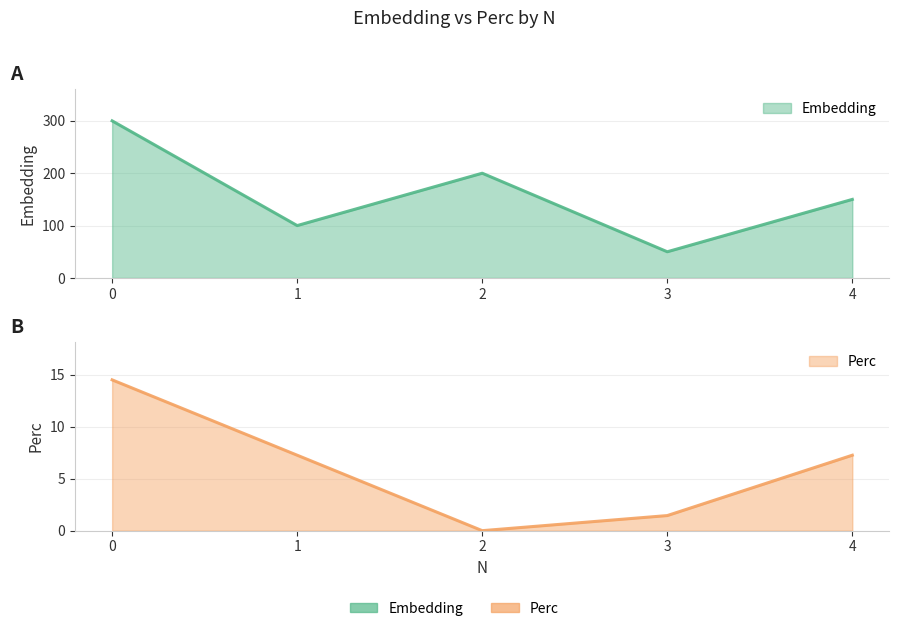

Reading left to right, extract all data points from this chart.

Embedding: 0=300.0	1=100.0	2=200.0	3=50.0	4=150.0
Perc: 0=14.5	1=7.2	2=0.0	3=1.4	4=7.2